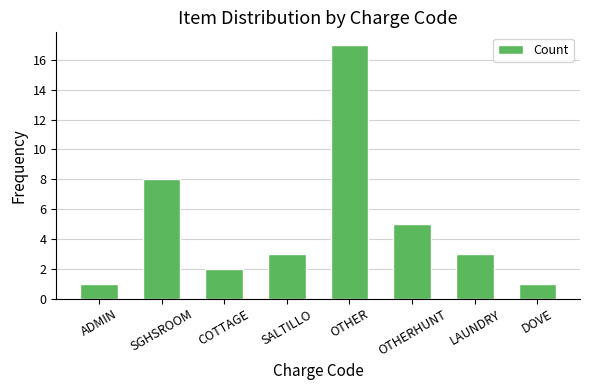

Is it true that the value at COTTAGE is 2?

True